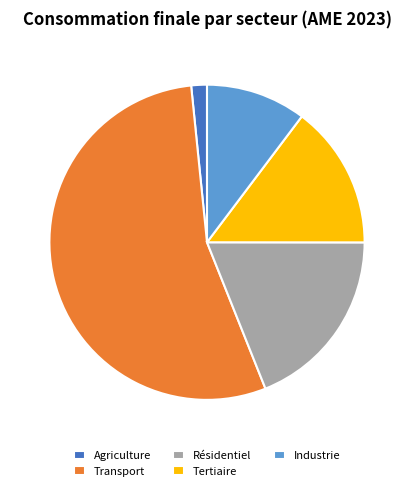

How many slices are in this pie chart?

5